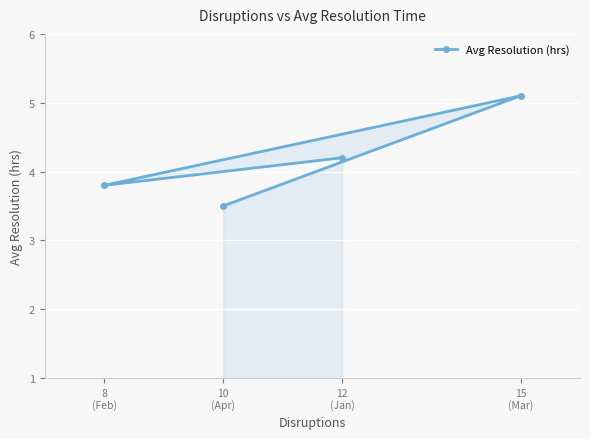

How many points are higher than both their immediate neighbors (excluding endpoints)?

1